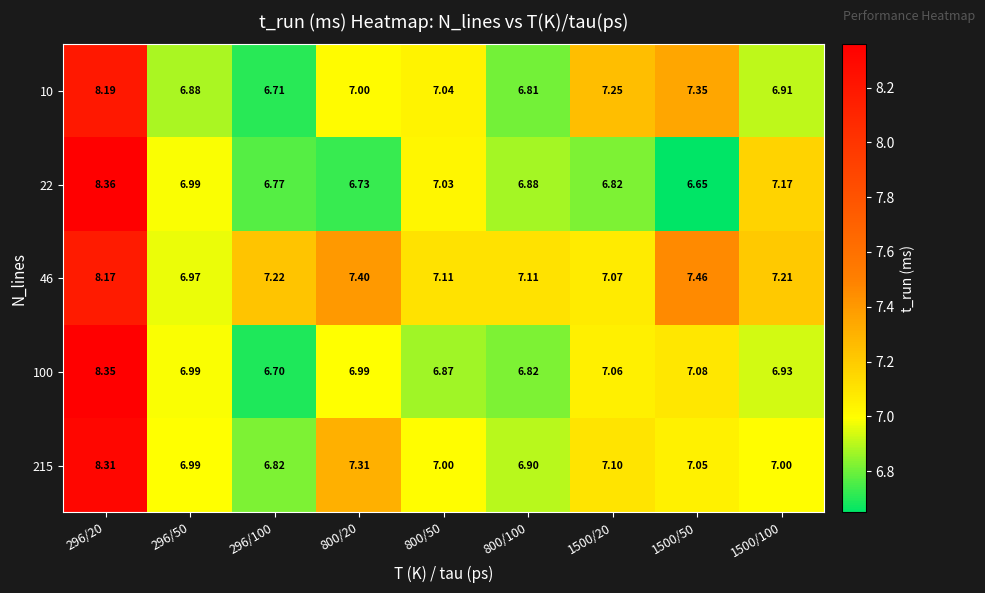

Is the value of 215 at 1500/100 greater than the value of 100 at 296/100?

Yes